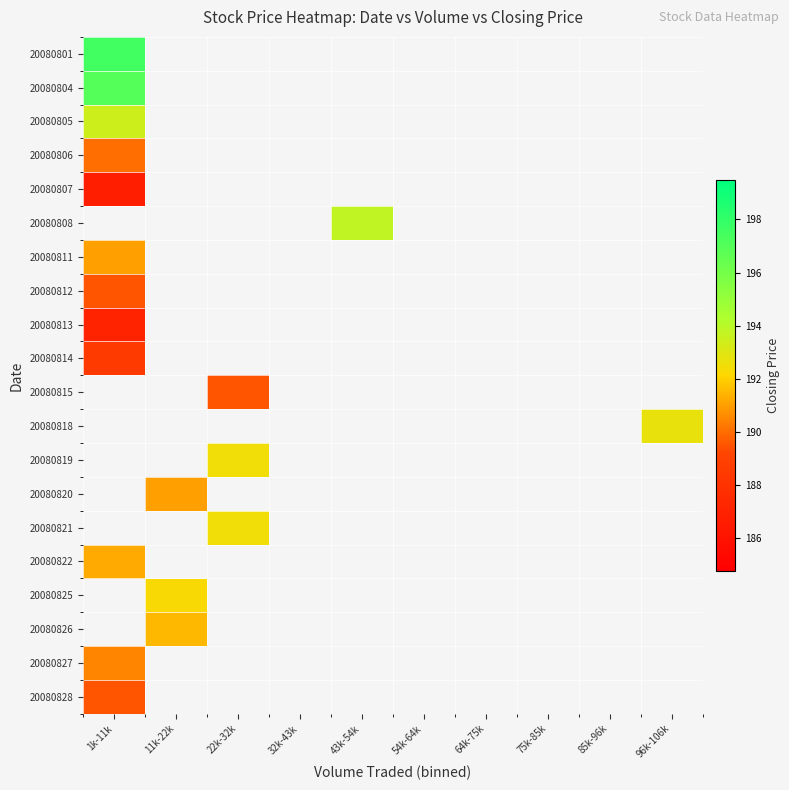

What is the minimum value shown in the chart?

186.8